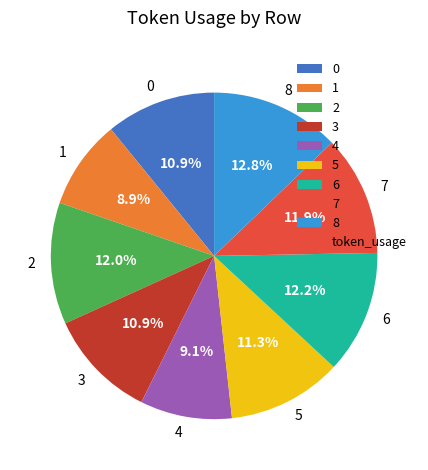

What percentage is the 1 slice, to the nearest percent?

9%